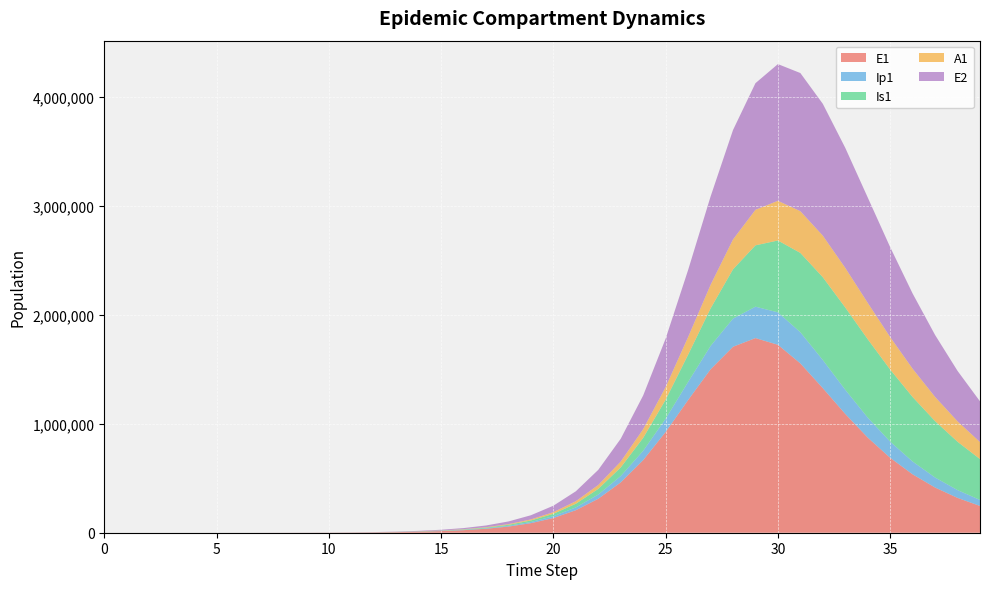

Reading right to left, what are all the values shown in this chart?

E1: 39=245723.3	38=319696.9	37=414773.0	36=535810.3	35=687534.2	34=872938.3	33=1090047.3	32=1326563.3	31=1553666.1	30=1724452.9	29=1785985.1	28=1706501.1	27=1499129.6	26=1217311.3	25=924533.5	24=666296.2	23=461986.8	22=311730.5	21=206480.3	20=135085.9	19=87662.7	18=56587.9	17=36403.5	16=23366.1	15=14973.1	14=9424.7	13=5471.0	12=3174.6	11=1841.6	10=1068.2	9=619.5	8=359.3	7=208.4	6=120.8	5=70.1	4=40.6	3=23.4	2=13.2	1=6.4	0=0.0
Ip1: 39=55143.5	38=71372.2	37=91883.1	36=117338.1	35=148044.6	34=183470.1	33=221531.7	32=257871.9	31=285758.3	30=297564.5	29=288098.9	28=257989.6	27=214069.7	26=165959.3	25=121687.4	24=85501.9	23=58250.0	22=38840.6	21=25525.0	20=16613.4	19=10745.1	18=6921.1	17=4446.0	16=2850.9	15=1825.6	14=1150.7	13=667.8	12=387.4	11=224.7	10=130.3	9=75.6	8=43.8	7=25.4	6=14.7	5=8.5	4=4.9	3=2.7	2=1.4	1=0.5	0=0.0
Is1: 39=374966.9	38=443786.0	37=517298.4	36=591844.2	35=661751.4	34=719243.4	33=755021.2	32=759955.9	31=728001.9	30=659489.7	29=562800.1	28=452497.8	27=344292.3	26=249876.3	25=174652.8	24=118678.9	23=79035.2	22=51908.3	21=33775.4	20=21841.7	19=14067.7	18=9037.2	17=5796.2	16=3714.2	15=2380.1	14=1500.7	13=870.7	12=505.2	11=293.1	10=170.1	9=98.8	8=57.5	7=33.6	6=19.8	5=11.9	4=7.5	3=5.1	2=4.1	1=4.1	0=5.0
A1: 39=155801.7	38=187140.7	37=222043.7	36=259529.0	35=297752.8	34=333758.4	33=363360.6	32=381411.8	31=382774.5	30=364138.1	29=326098.6	28=274027.6	27=216484.5	26=161877.3	25=115701.2	24=79884.6	23=53788.1	22=35588.8	21=23270.1	20=15096.3	19=9743.3	18=6267.4	17=4022.9	16=2578.7	15=1651.8	14=1041.3	13=604.2	12=350.5	11=203.2	10=117.8	9=68.3	8=39.5	7=22.8	6=13.1	5=7.4	4=4.1	3=2.1	2=1.0	1=0.3	0=0.0
E2: 39=373902.7	38=462894.6	37=568357.3	36=690079.5	35=825222.6	34=966683.4	33=1101404.2	32=1209723.1	31=1267724.0	30=1254351.3	29=1161953.2	28=1003637.4	27=809865.5	26=615087.5	25=444500.7	24=309229.2	23=209269.7	22=138927.6	21=91038.3	20=59144.1	19=38207.1	18=24591.3	17=15790.1	16=10122.8	15=6481.8	14=4077.9	13=2366.4	12=1372.9	11=796.3	10=461.9	9=267.9	8=155.3	7=90.1	6=52.2	5=30.3	4=17.6	3=10.1	2=5.7	1=2.8	0=0.0